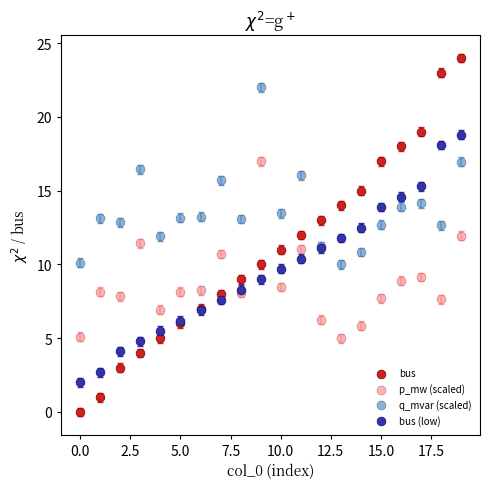

What are all the series names shown in the legend?

bus, p_mw (scaled), q_mvar (scaled), bus (low)